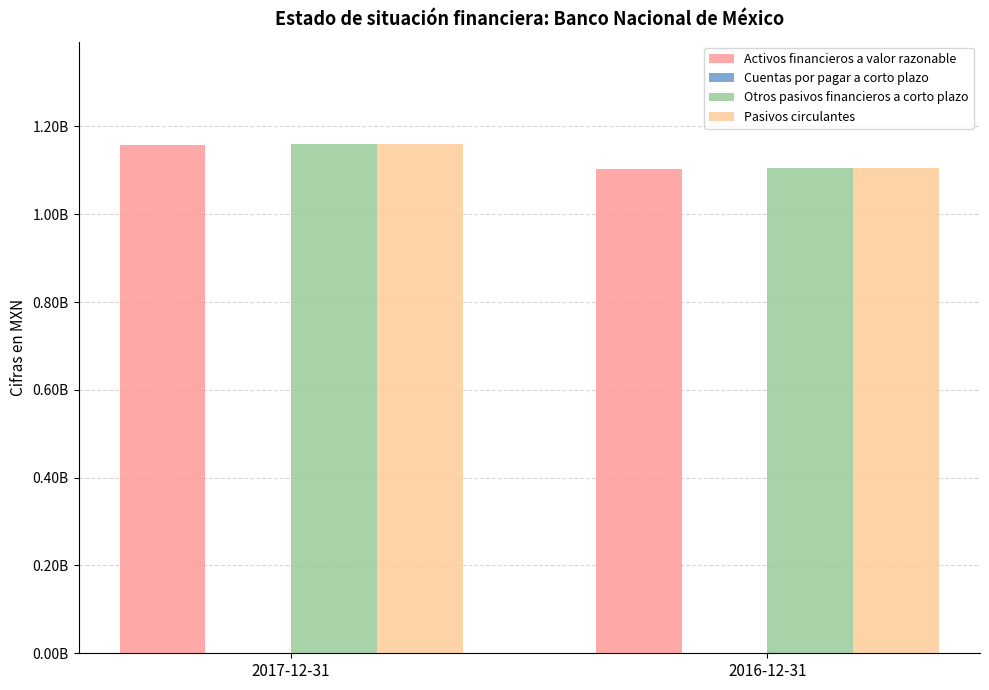

Rank the series by their maximum value, from highest to lowest.

Pasivos circulantes, Otros pasivos financieros a corto plazo, Activos financieros a valor razonable, Cuentas por pagar a corto plazo